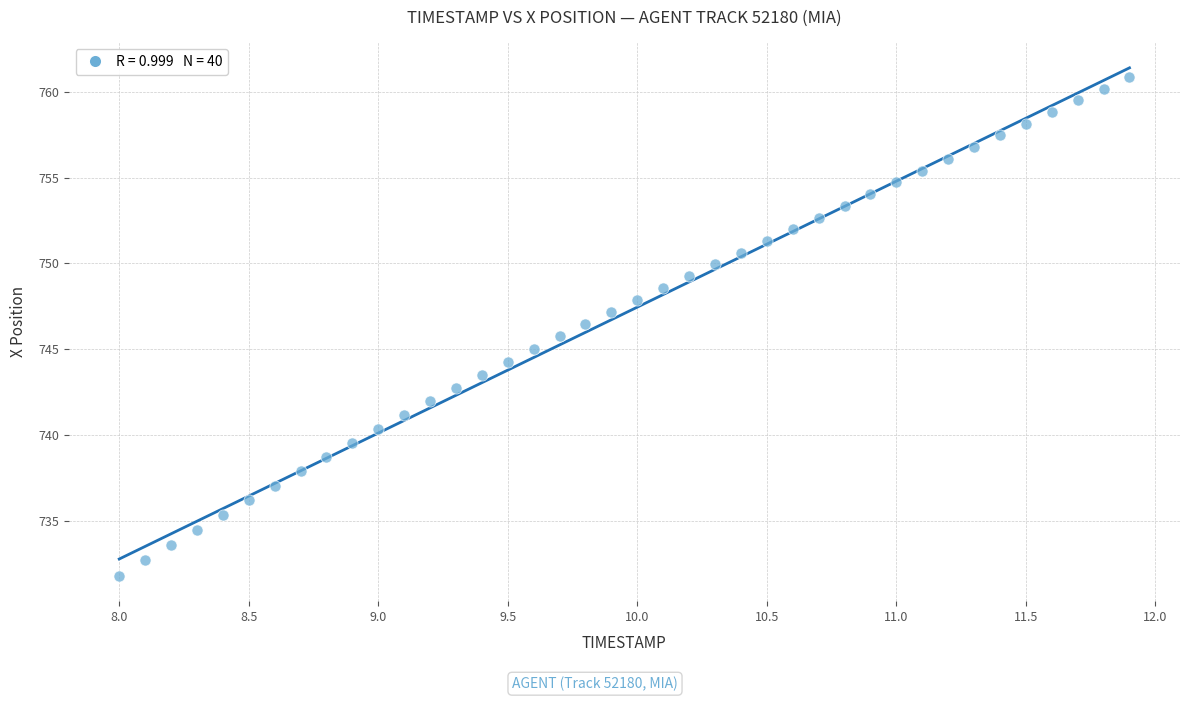

What is the range of X values (max minus min)?

3.9